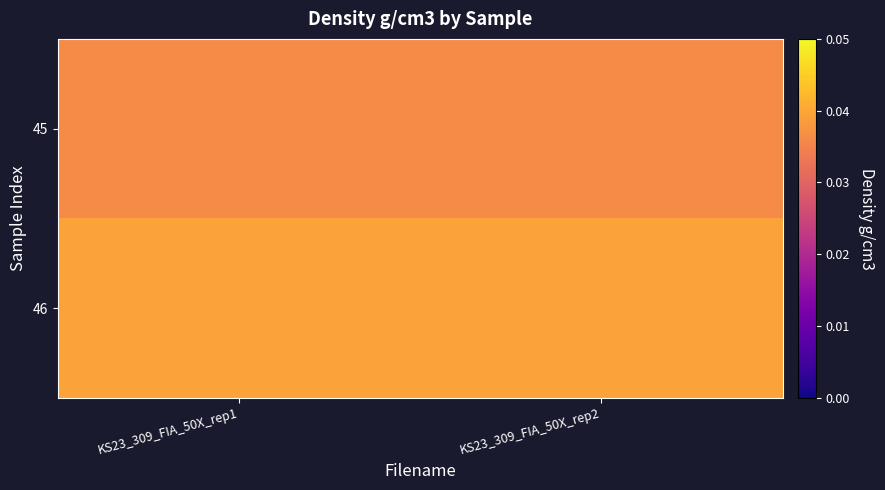

What is the total value across all series at KS23_309_FIA_50X_rep2?

0.1